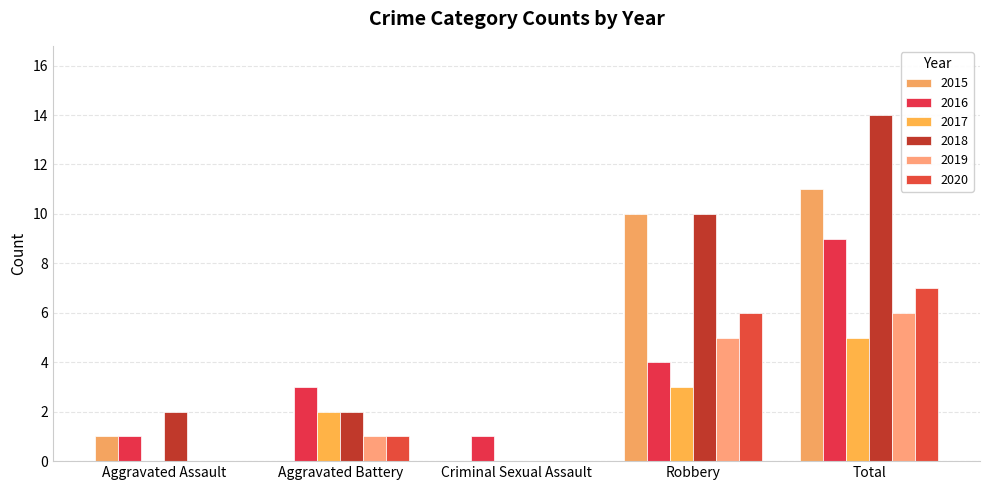

What position from the right is Aggravated Battery?

4